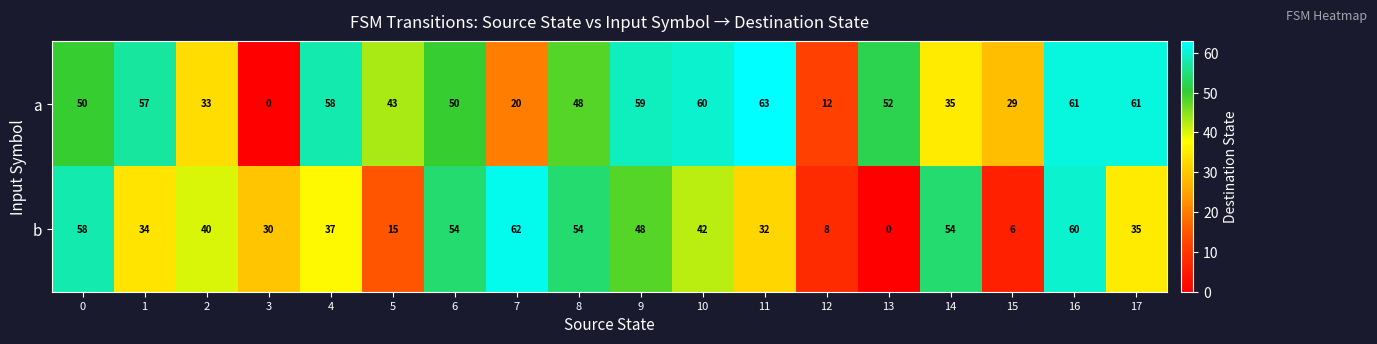

Rank the series by their maximum value, from highest to lowest.

a, b